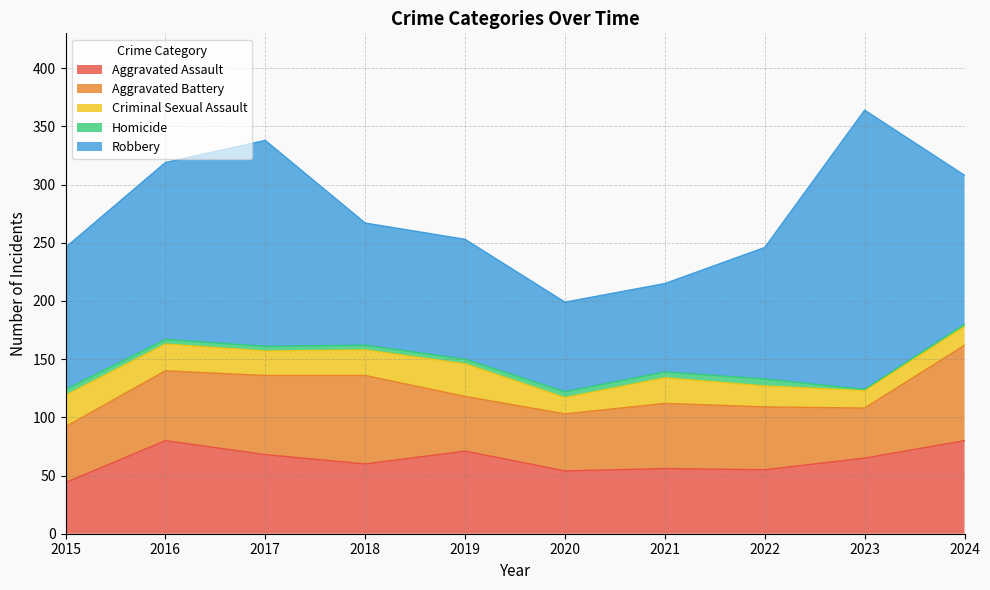

What is the highest value of the Aggravated Battery series?

82